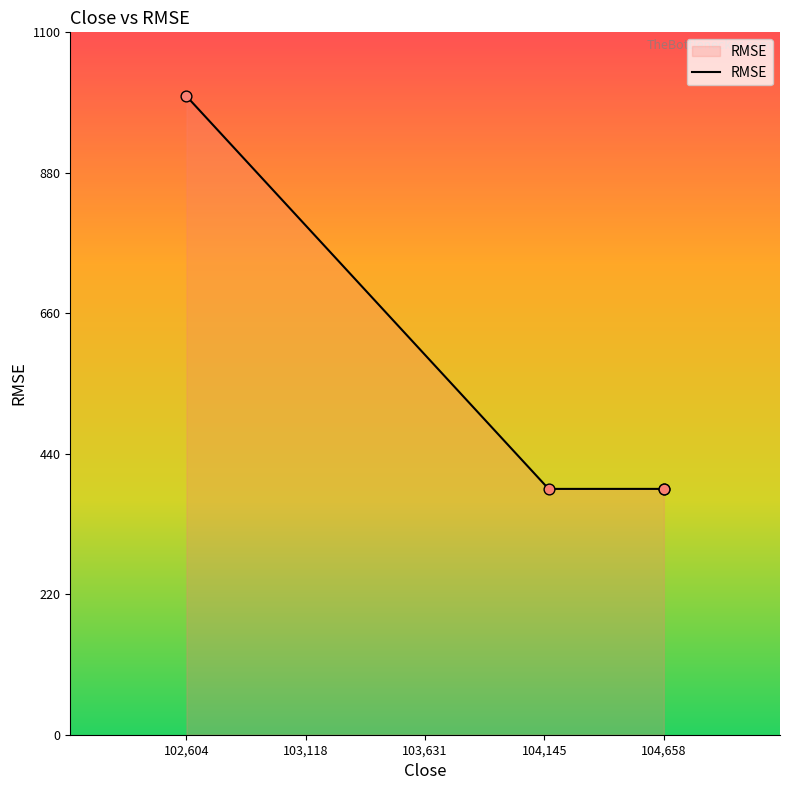

What is the average value?

538.8